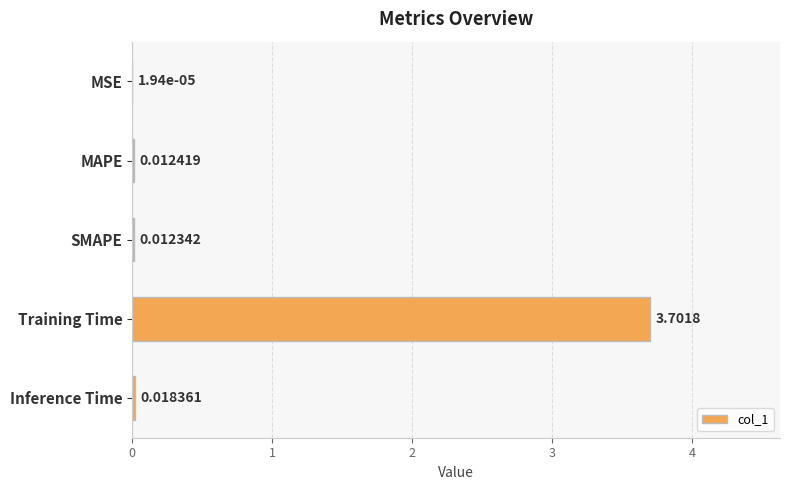

Which label corresponds to the largest value in the chart?

Training Time